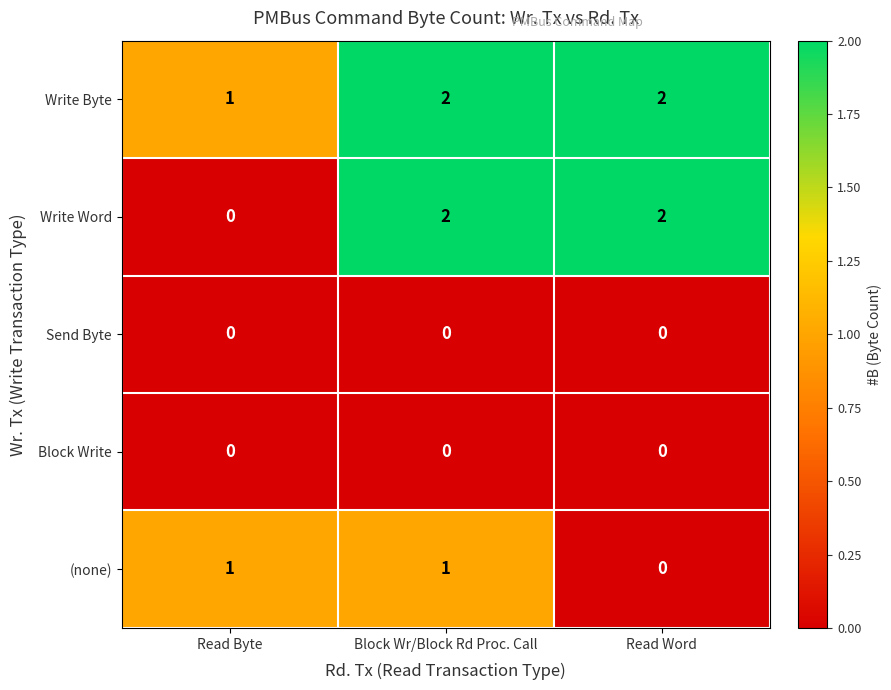

Count the number of data series in this chart.

5